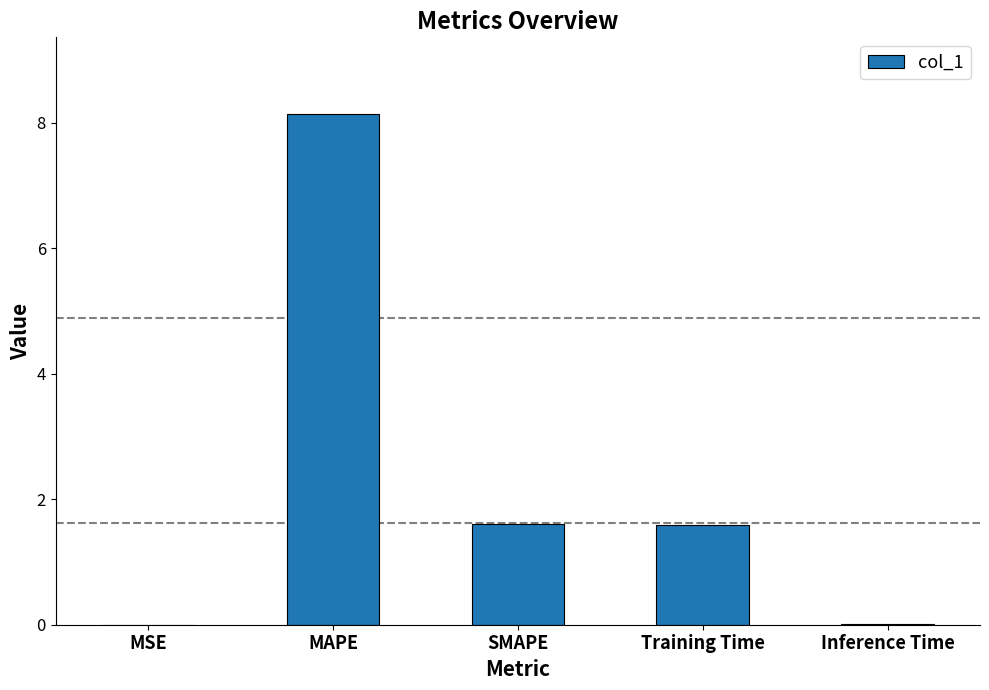

Where does the data first go above 1?

MAPE